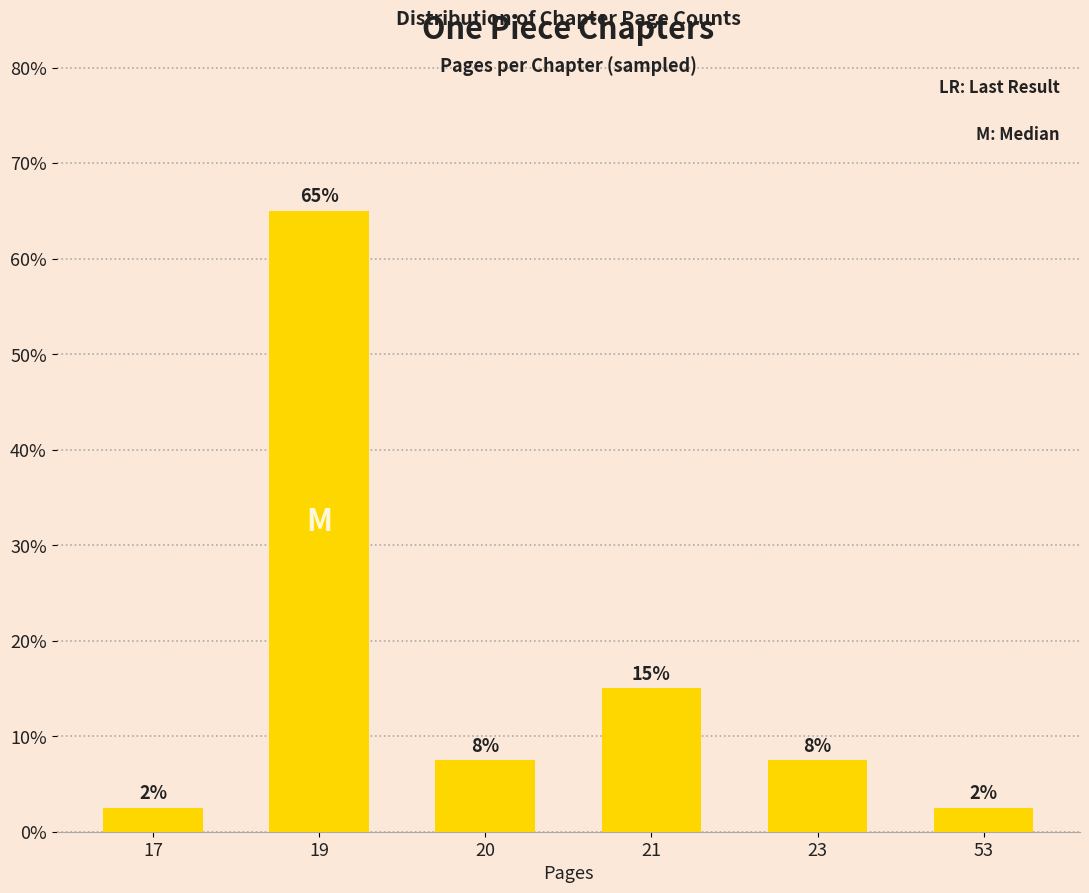

What value does the data have at 19?

65.0